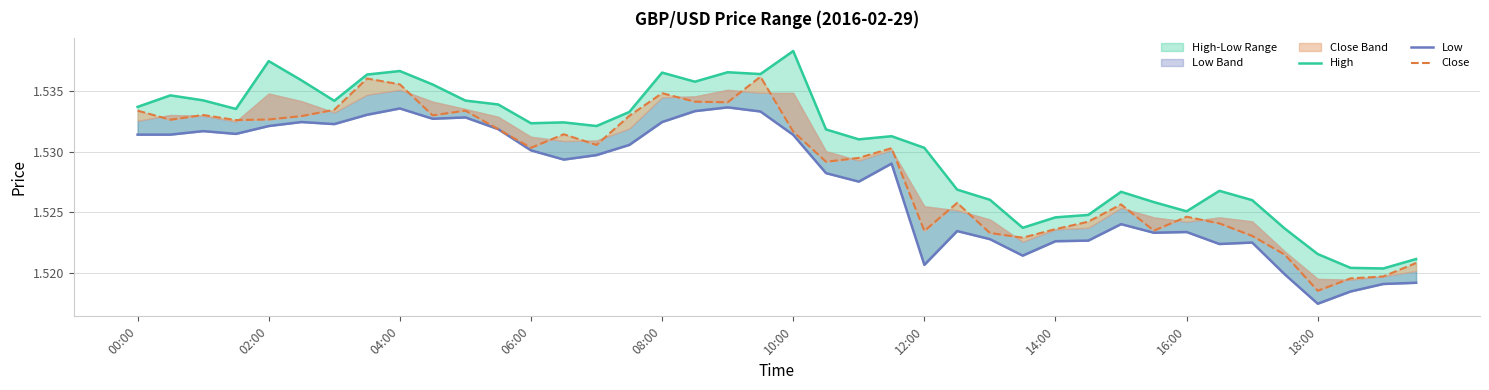

Does the chart display data point markers on the line(s)?

No